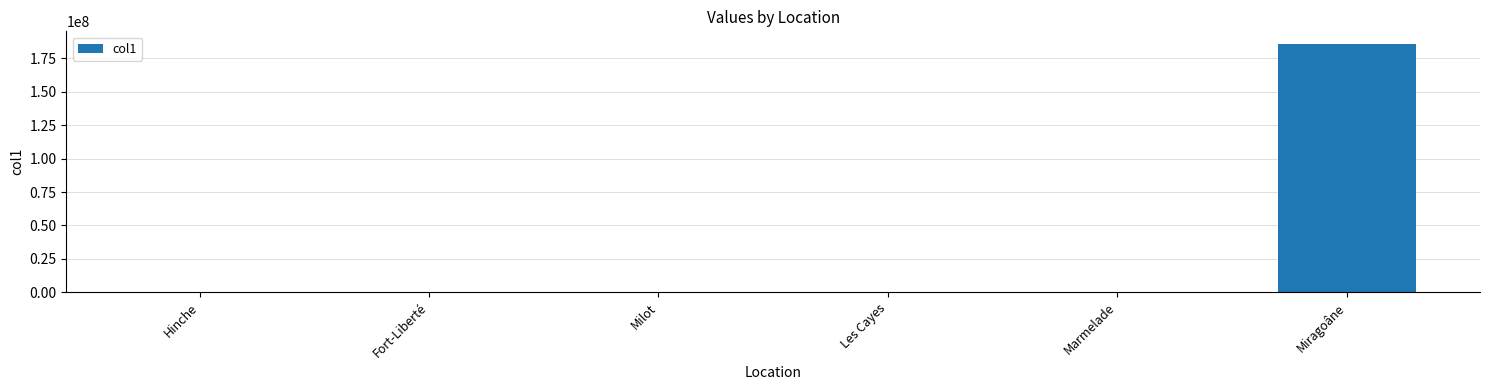

Which category has the highest value across all series?

Miragoâne